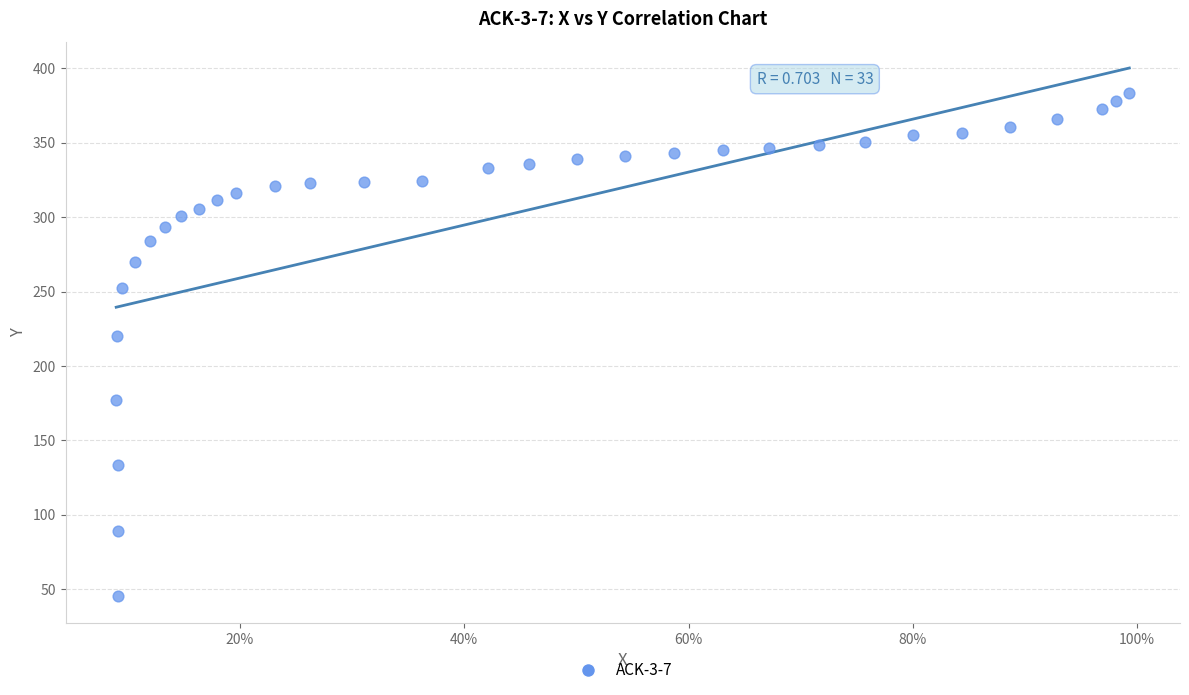

What Y value in the scatter plot is closest to 214?

220.4